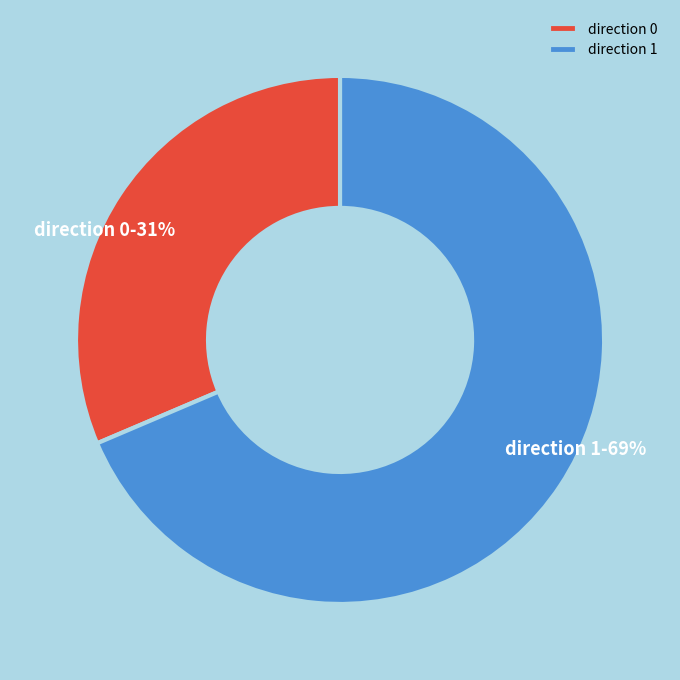

To the nearest percent, what portion does direction 0 represent?

31%